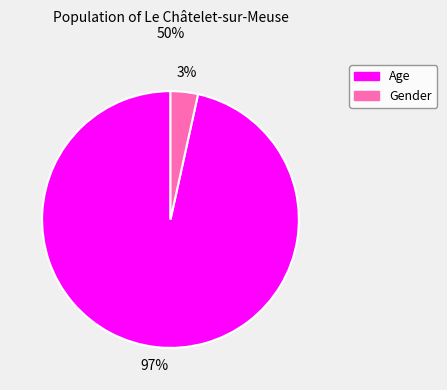

Is there any slice that represents more than half of the pie?

Yes